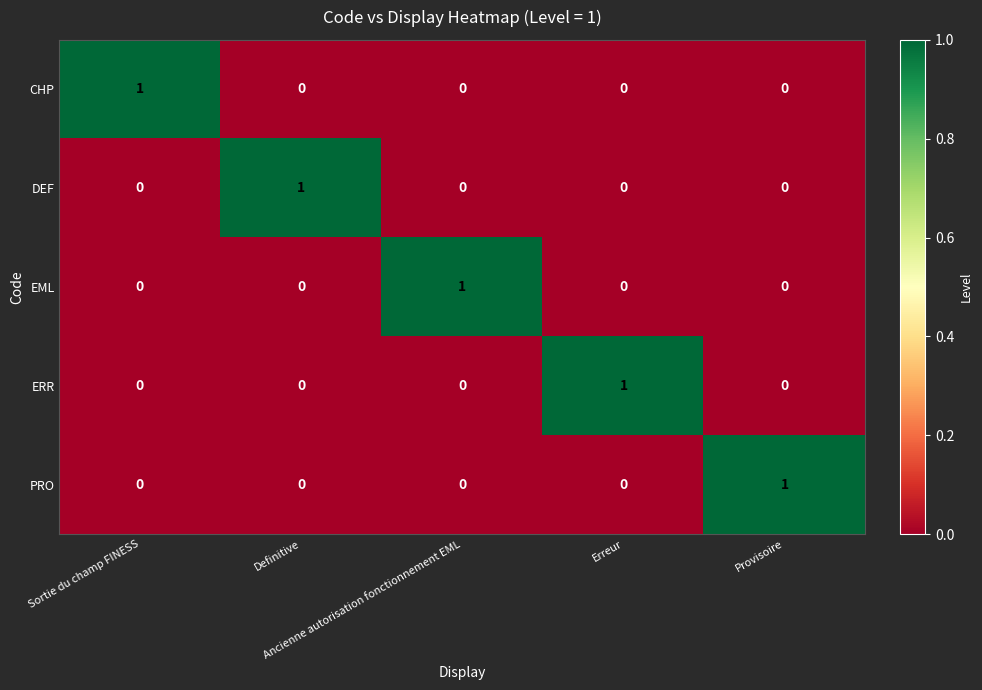

How many PRO values are between 0 and 1?

5